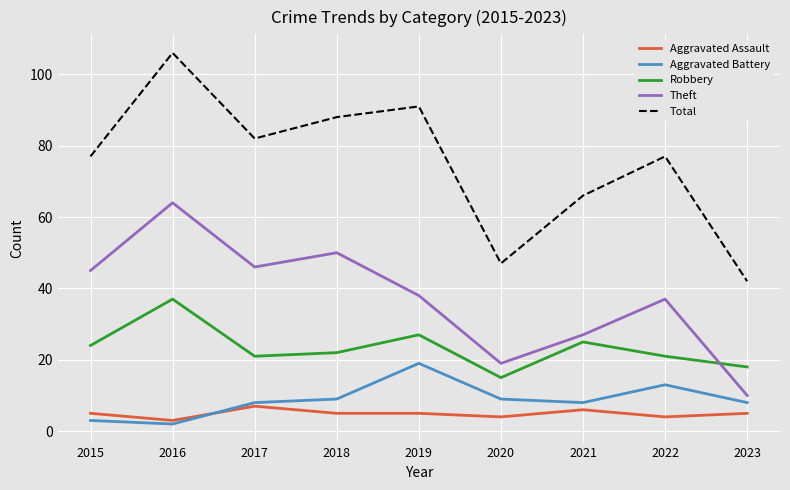

What is the greatest value displayed?

106